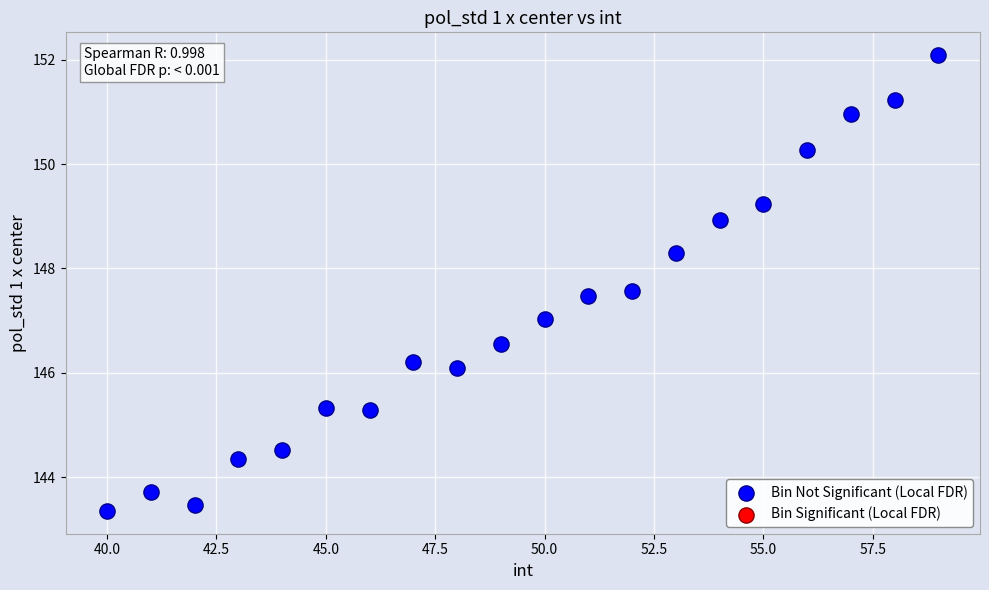

What is the range of X values (max minus min)?

19.0